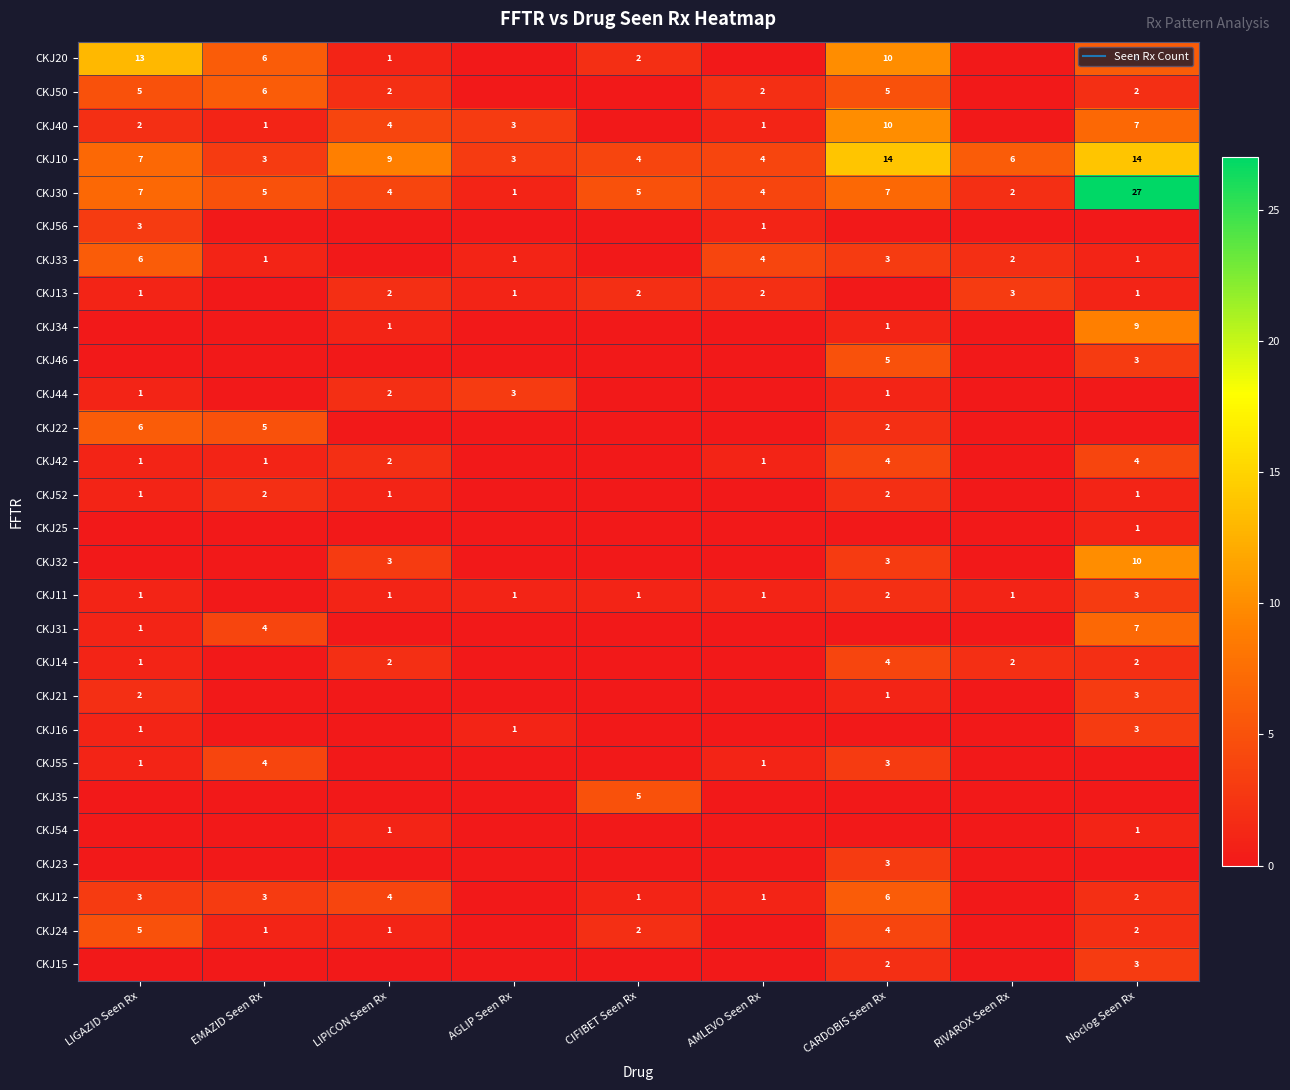

Rank the series by their maximum value, from lowest to highest.

CKJ25, CKJ54, CKJ52, CKJ56, CKJ13, CKJ44, CKJ11, CKJ21, CKJ16, CKJ23, CKJ15, CKJ42, CKJ14, CKJ55, CKJ46, CKJ35, CKJ24, CKJ50, CKJ33, CKJ22, CKJ12, CKJ31, CKJ34, CKJ40, CKJ32, CKJ20, CKJ10, CKJ30